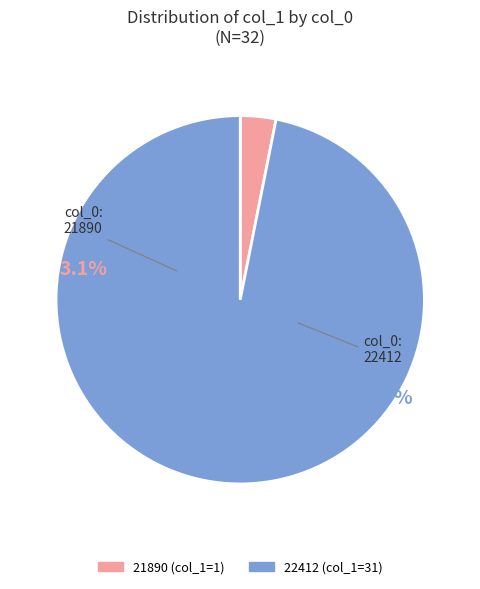

Which slice is the smallest?

21890